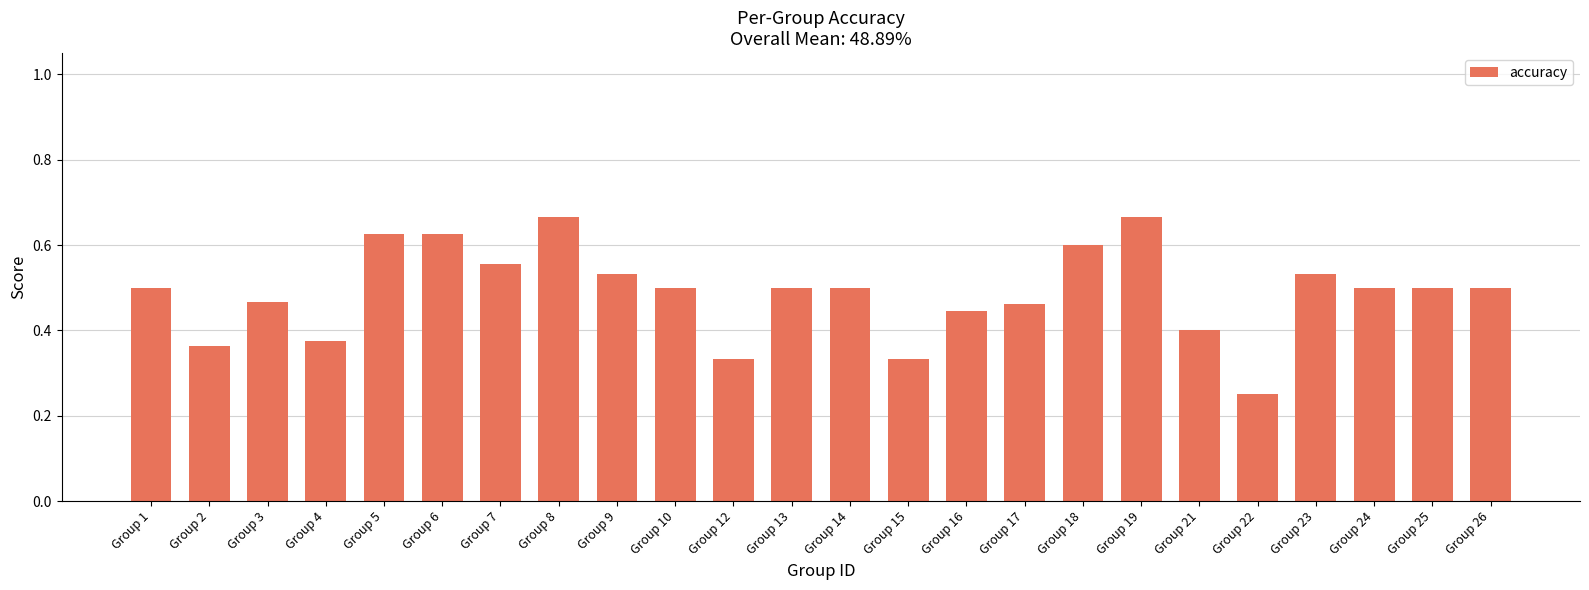

Where is the data nearest to the value 0?

Group 22